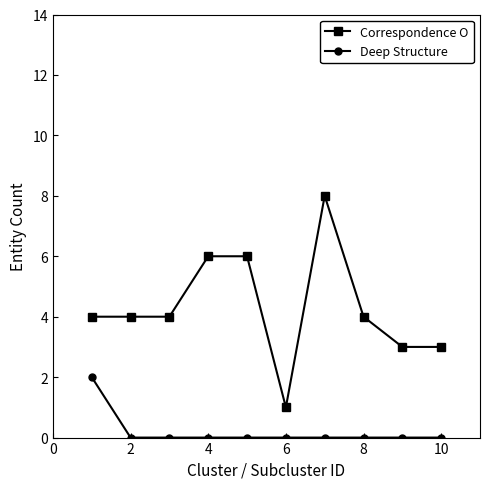

Rank the series by their maximum value, from lowest to highest.

Deep Structure, Correspondence O